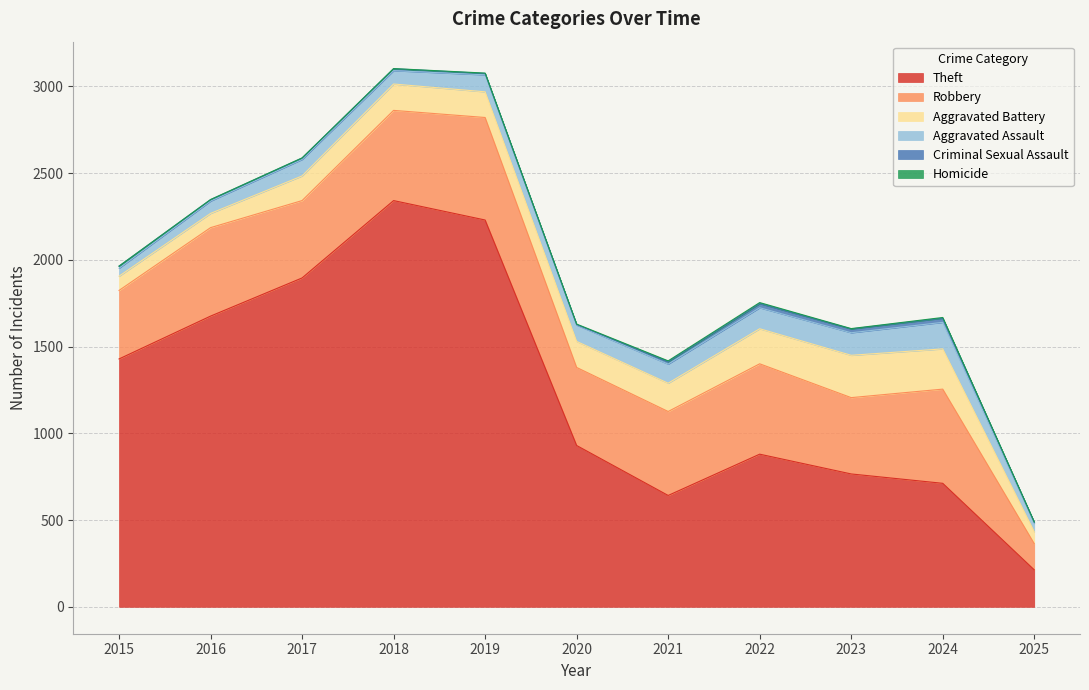

How many categories are shown in the chart?

11